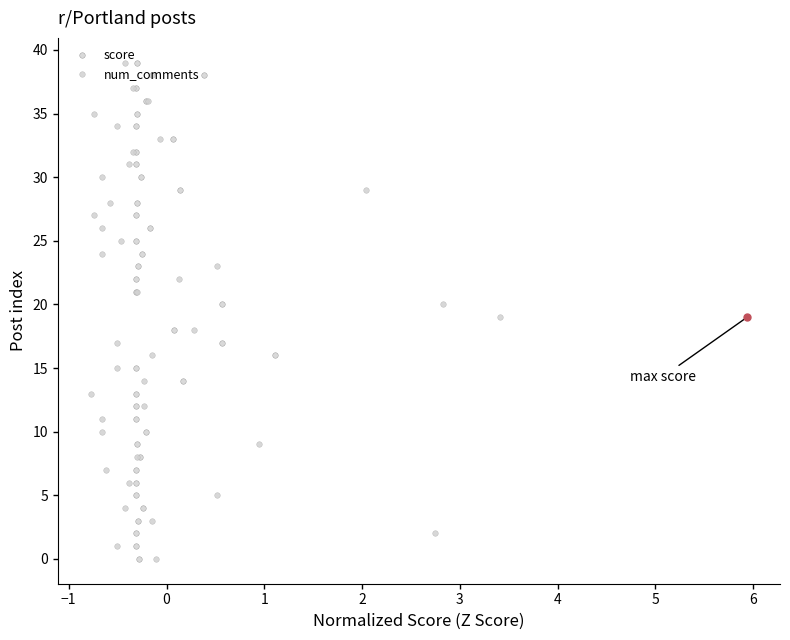

What is the sum of all num_comments values?

780